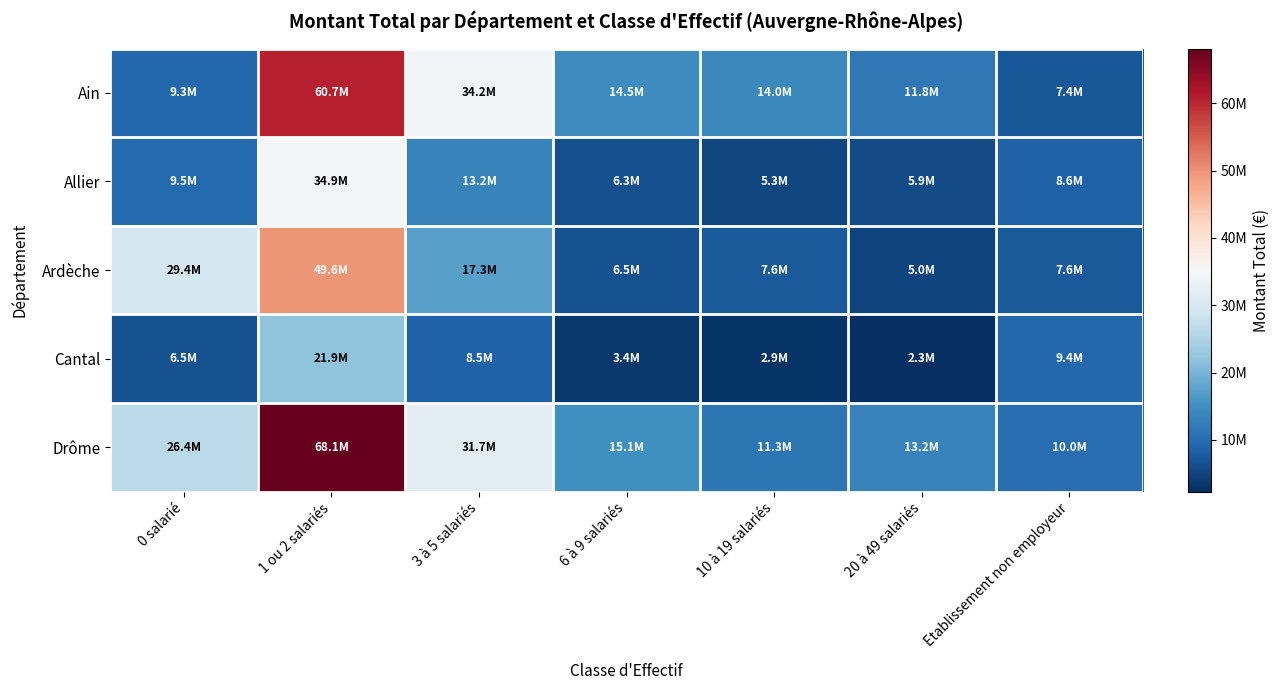

Reading left to right, extract all data points from this chart.

Ain: 0 salarié=9340838	1 ou 2 salariés=60728852	3 à 5 salariés=34219333	6 à 9 salariés=14517710	10 à 19 salariés=14021674	20 à 49 salariés=11770203	Etablissement non employeur=7390394
Allier: 0 salarié=9536346	1 ou 2 salariés=34865073	3 à 5 salariés=13159311	6 à 9 salariés=6322175	10 à 19 salariés=5259039	20 à 49 salariés=5866705	Etablissement non employeur=8593964
Ardèche: 0 salarié=29372781	1 ou 2 salariés=49643507	3 à 5 salariés=17321489	6 à 9 salariés=6517054	10 à 19 salariés=7557130	20 à 49 salariés=5037613	Etablissement non employeur=7553627
Cantal: 0 salarié=6473473	1 ou 2 salariés=21934231	3 à 5 salariés=8539487	6 à 9 salariés=3433880	10 à 19 salariés=2923763	20 à 49 salariés=2299948	Etablissement non employeur=9382101
Drôme: 0 salarié=26433486	1 ou 2 salariés=68117586	3 à 5 salariés=31717184	6 à 9 salariés=15077374	10 à 19 salariés=11316574	20 à 49 salariés=13242885	Etablissement non employeur=10019071